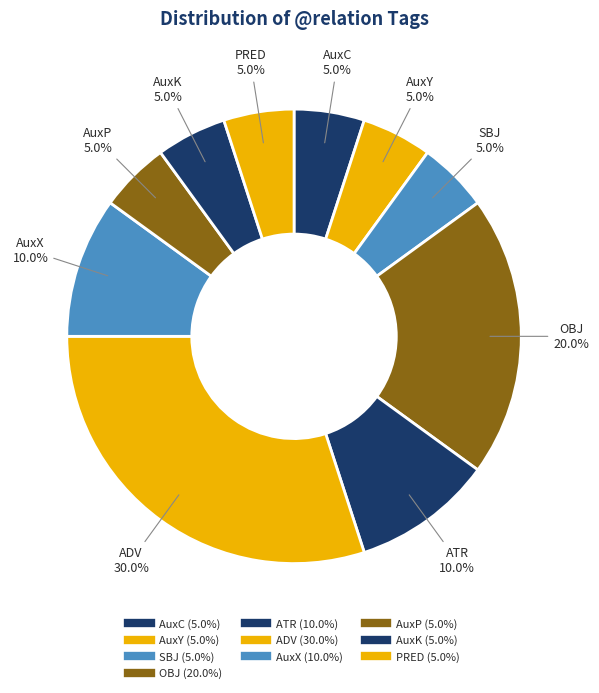

Count the number of slices in the pie.

10